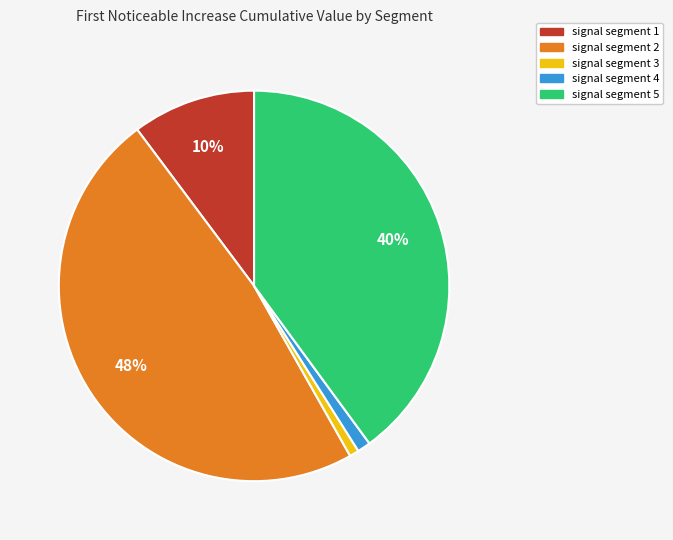

How many segments does this pie chart have?

5